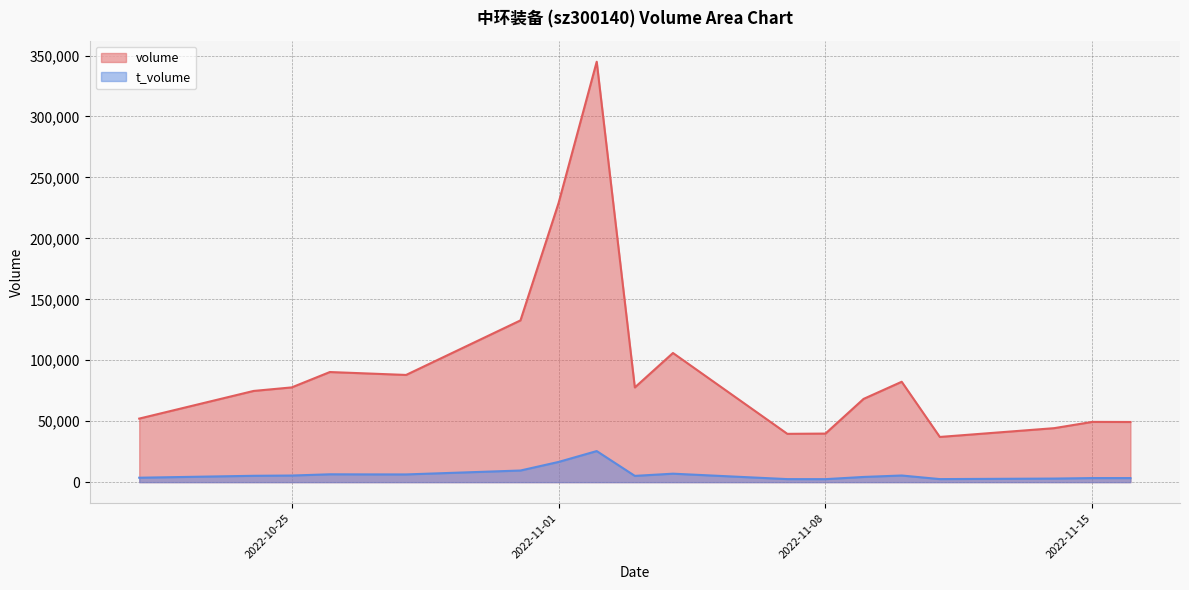

Reading left to right, what are all the values shown in this chart?

volume: 52136	74827	77731	90340	89148	87954	132706	229025	344927	77698	105961	39637	39840	68299	82364	37085	44297	49431	49355
t_volume: 3636	5210	5427	6442	6358	6335	9541	16582	25499	5143	6945	2496	2458	4270	5452	2506	2937	3340	3337